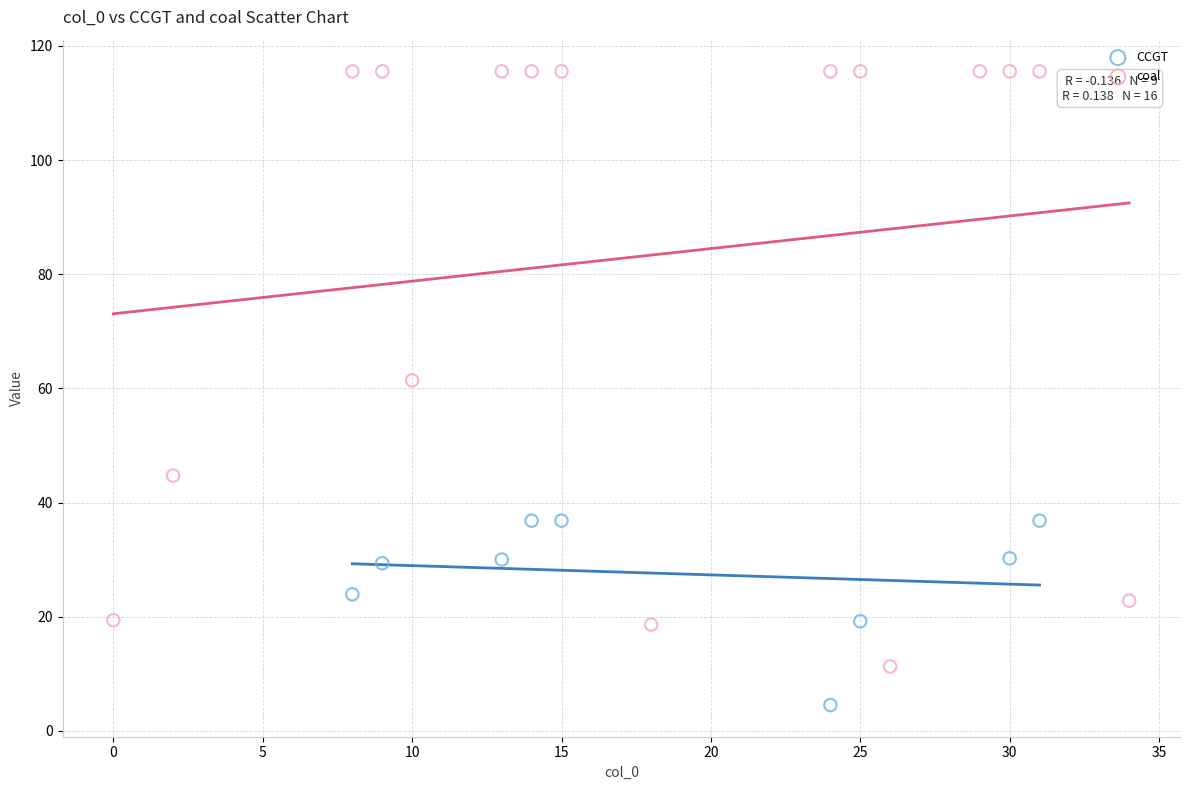

Which series contains the highest Y value?

coal